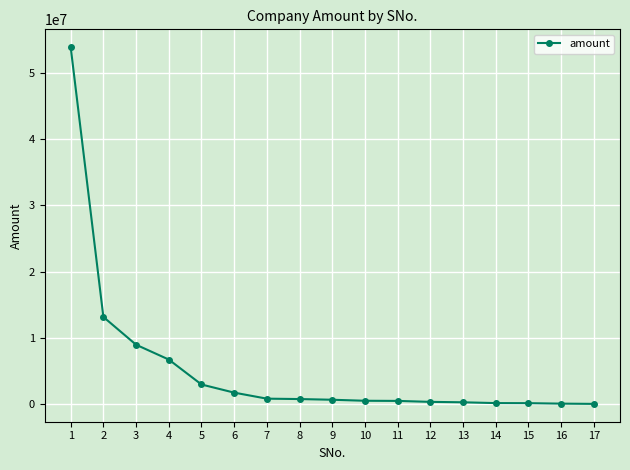

What is the sum of all values?

91182255.7